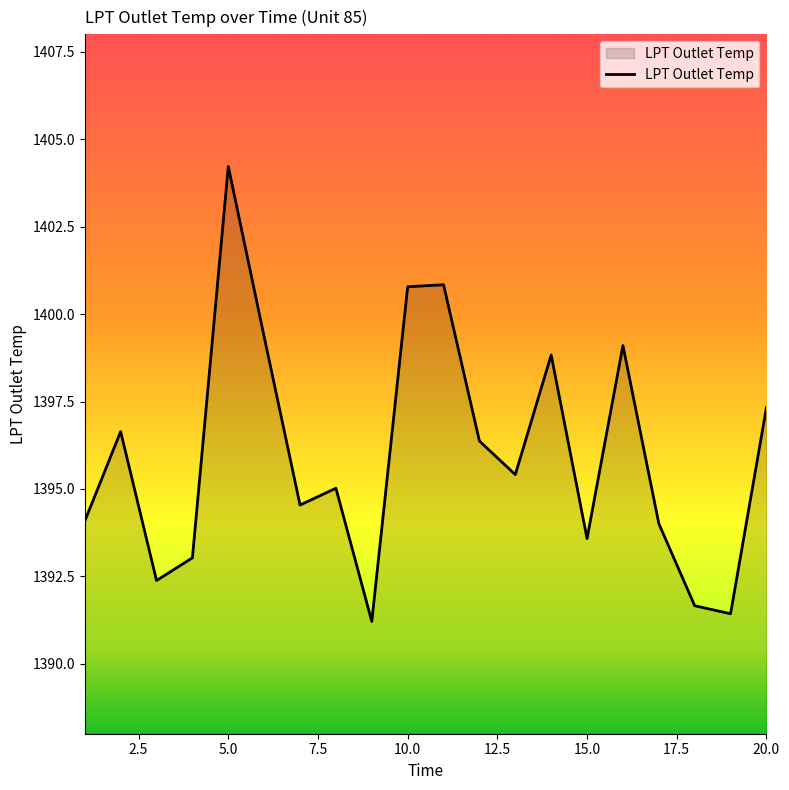

What is the greatest value displayed?

1404.2